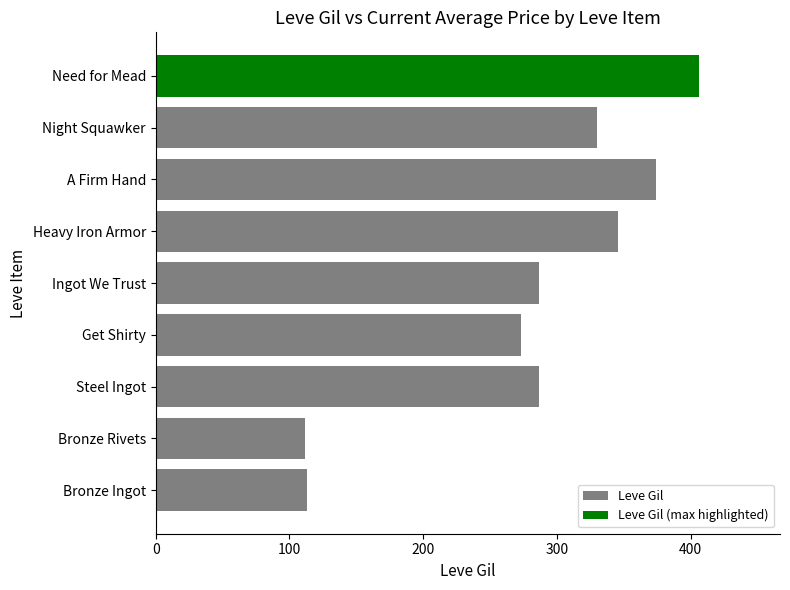

Which has a higher value, Night Squawker or Ingot We Trust?

Night Squawker